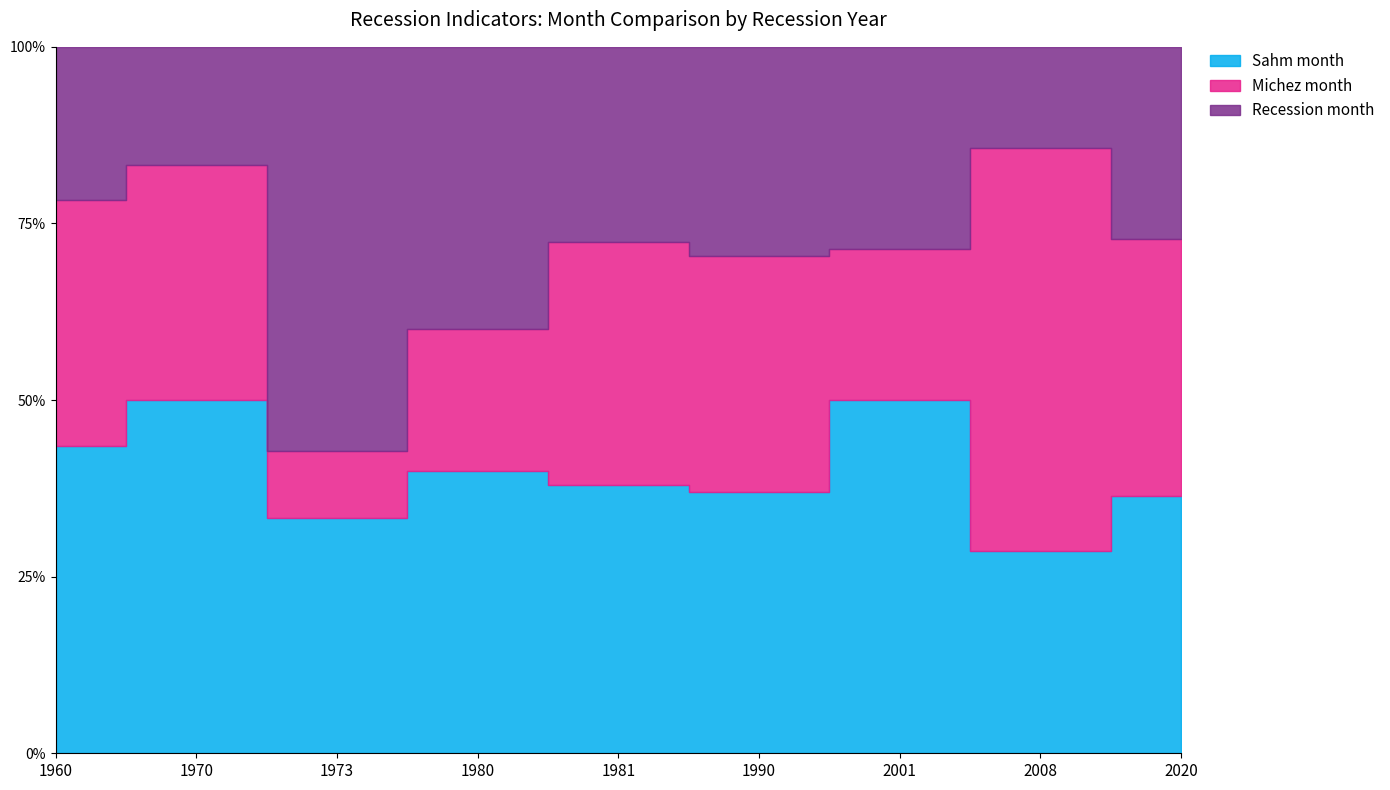

Which series ends up on top after the final intersection of Recession month and Michez month?

Michez month